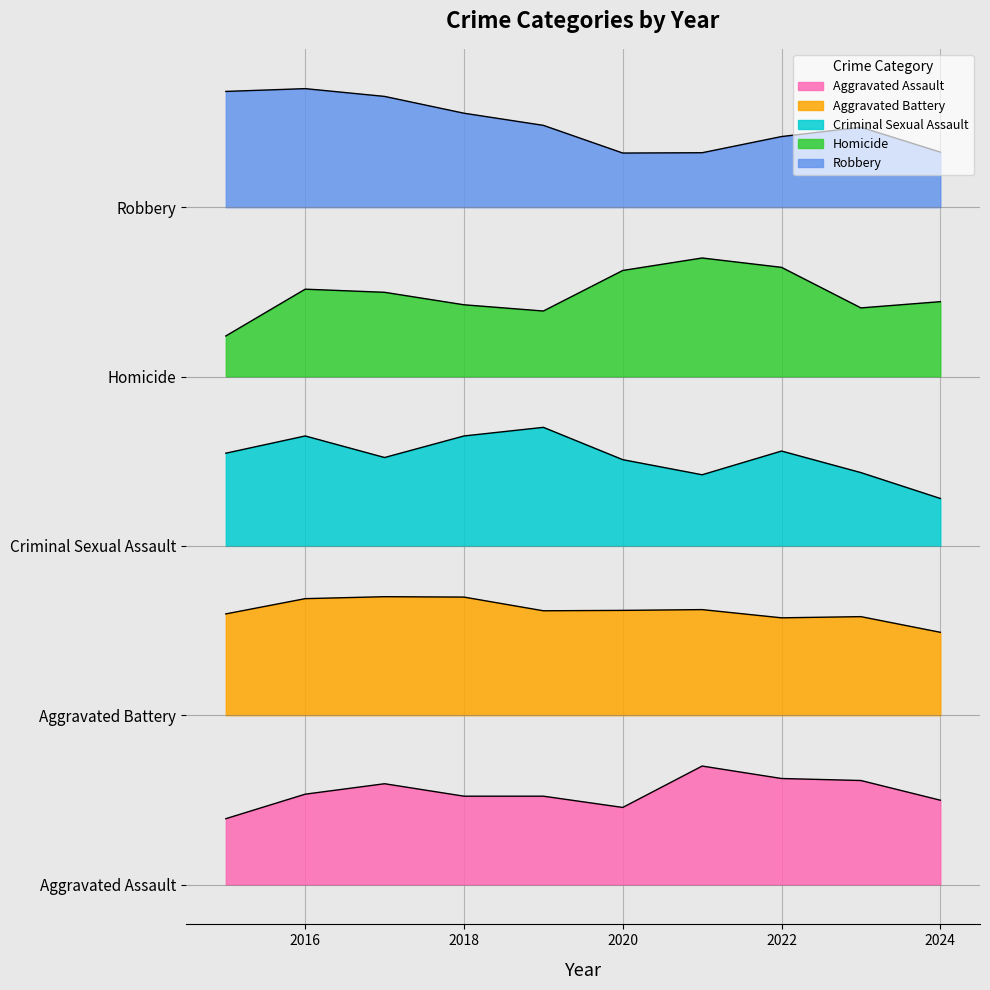

How many values in the Aggravated Assault series are below 213?

5